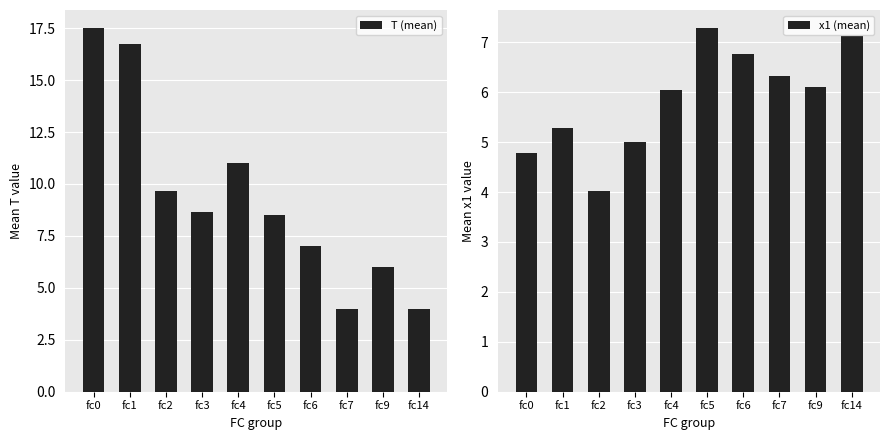

What is the sum of all x1 (mean) values?

58.7